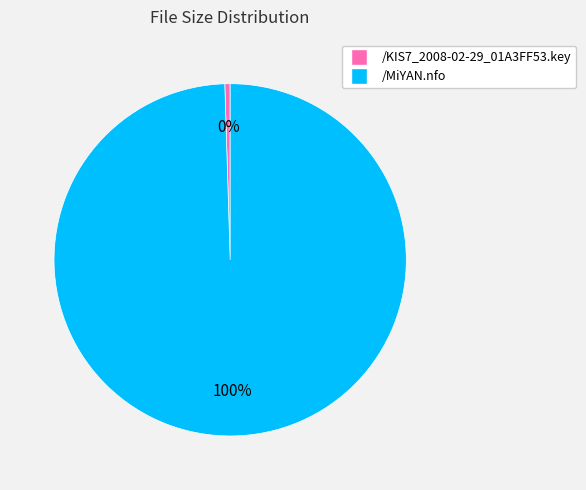

Which slice is the largest?

/MiYAN.nfo